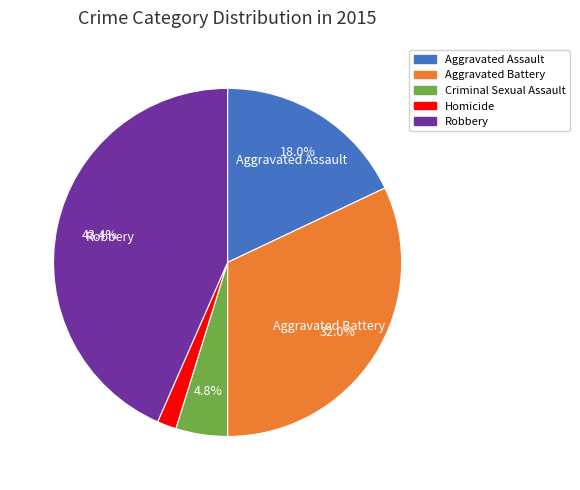

What portion of the pie excludes Robbery?

56.6%